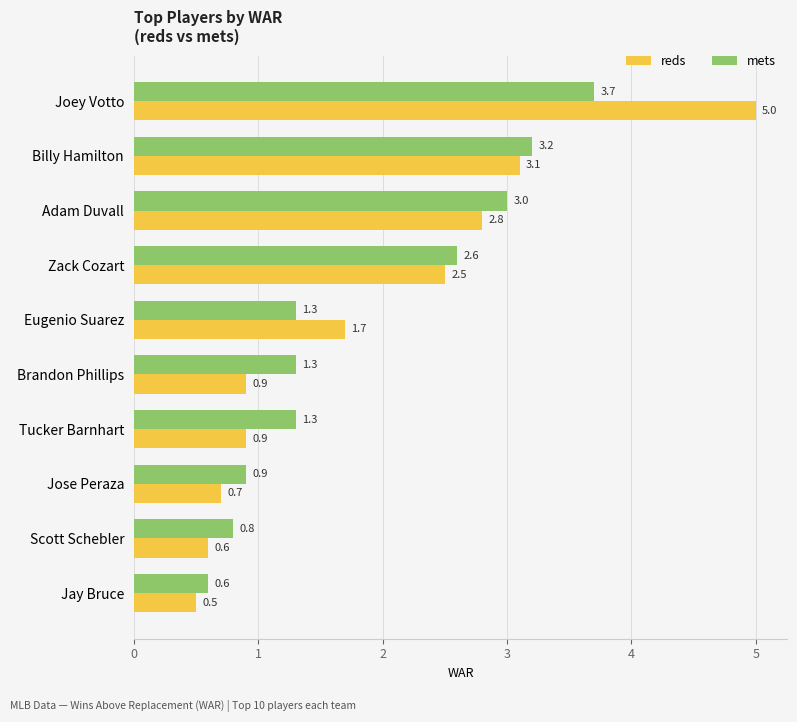

Which label corresponds to the largest value in the chart?

Joey Votto